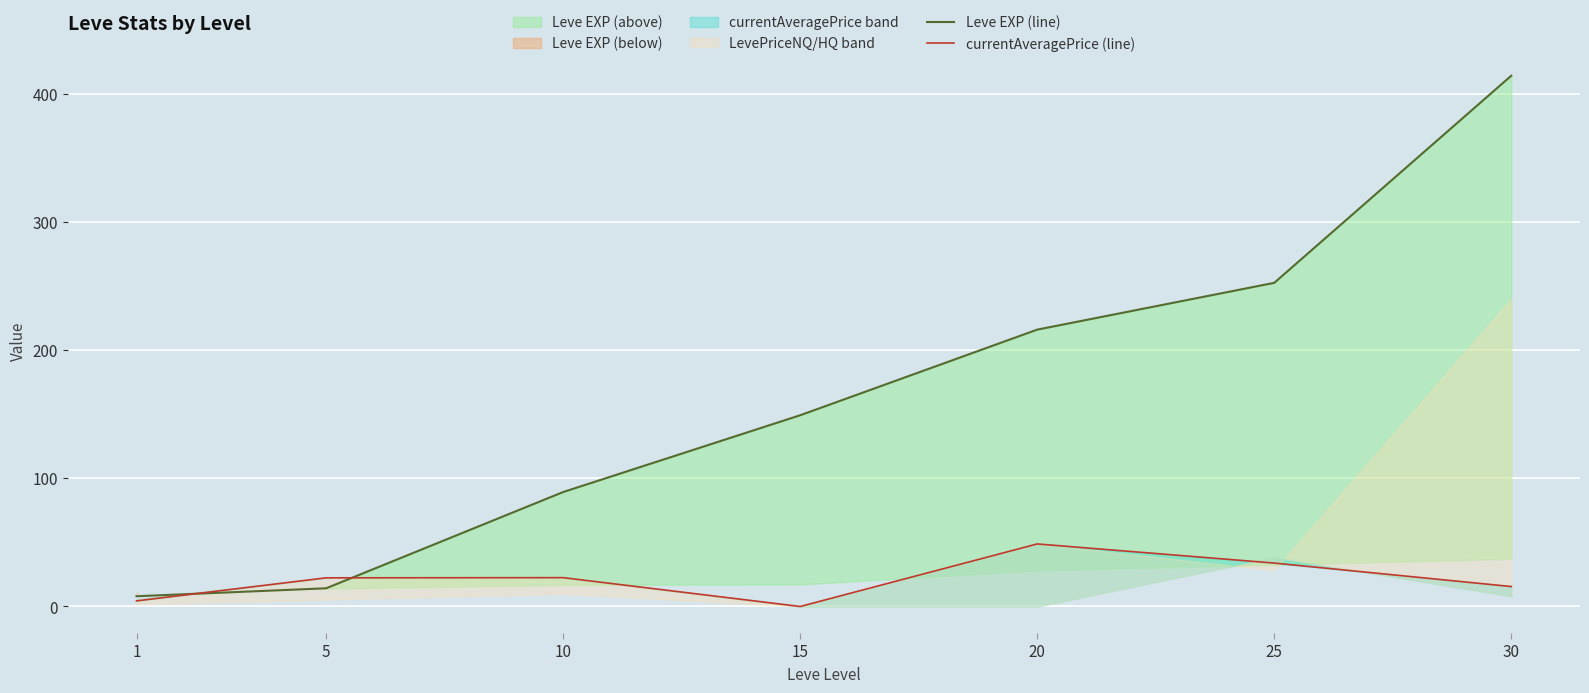

Which series changed the most between 10 and 25?

Leve EXP (line)